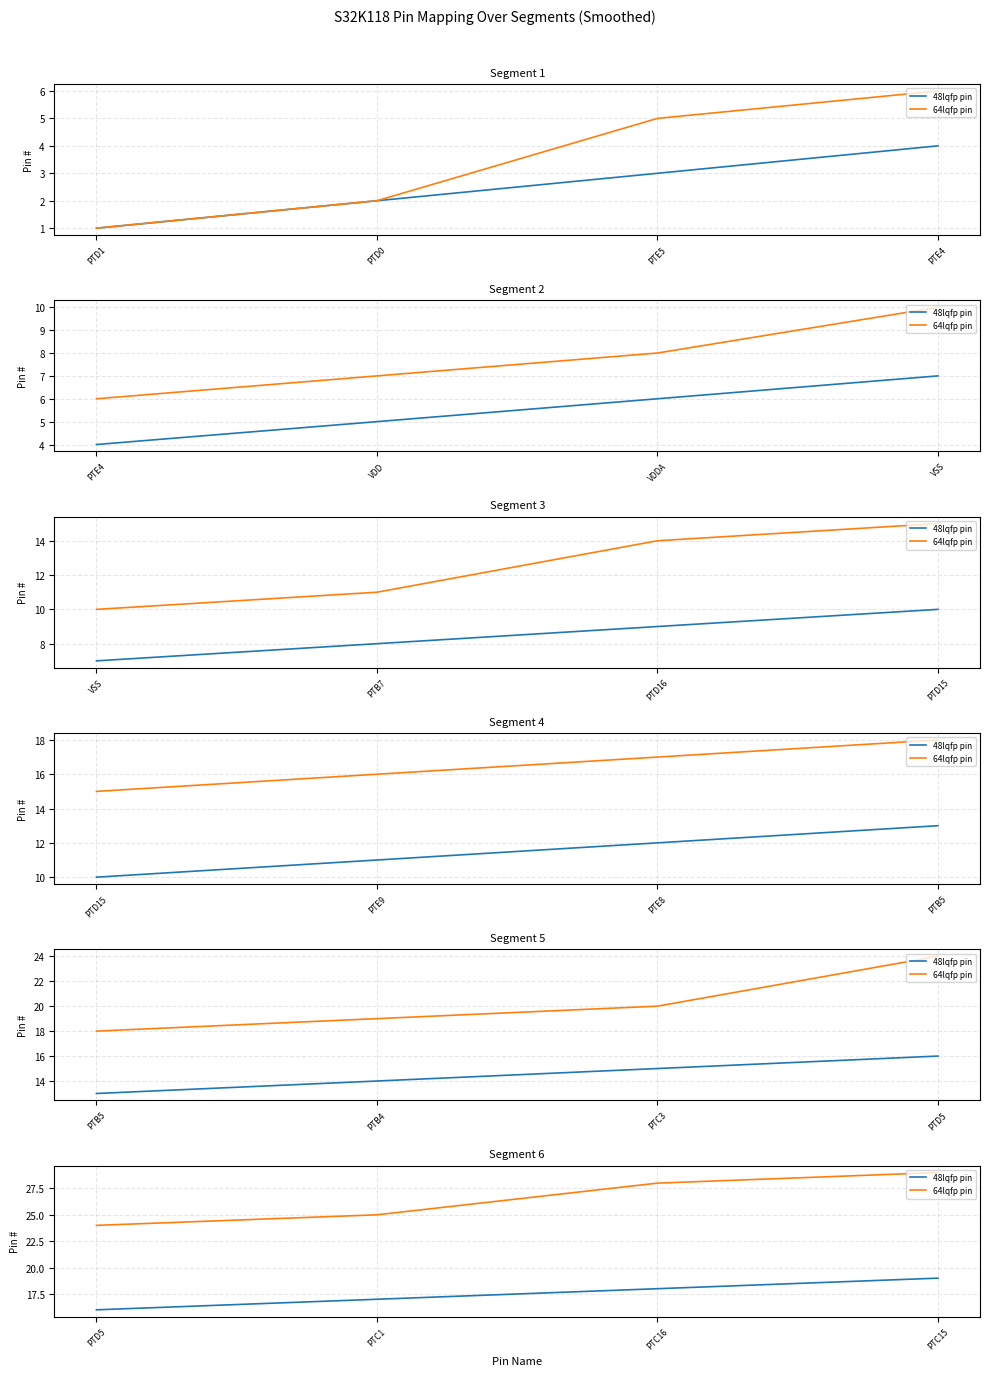

Which series has the largest total across all categories?

64lqfp pin